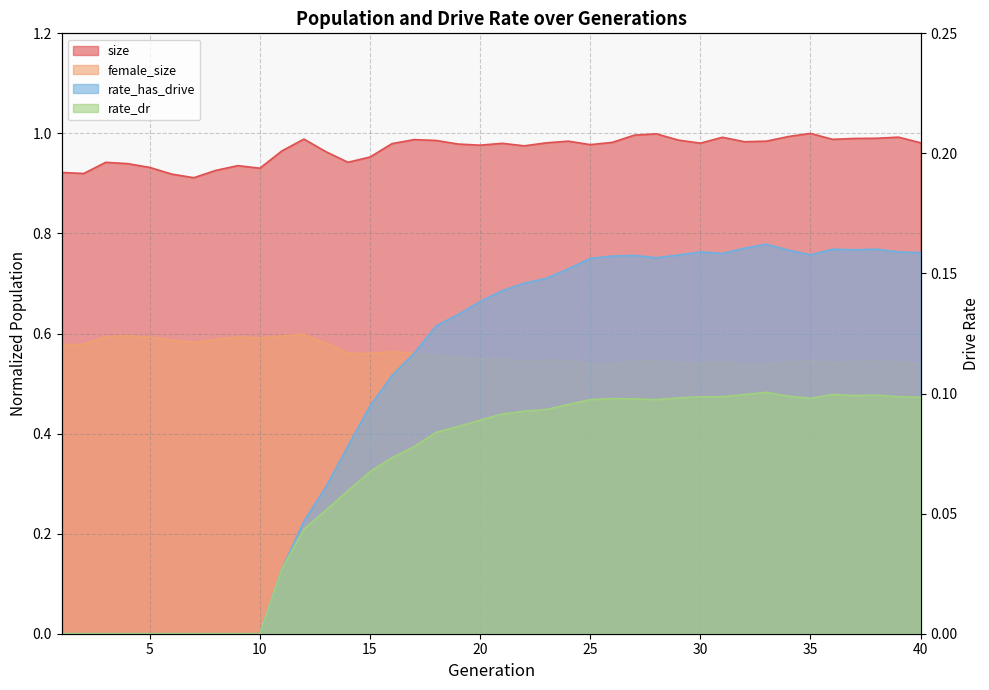

What is the spread (max minus min) of values at 7?

0.9